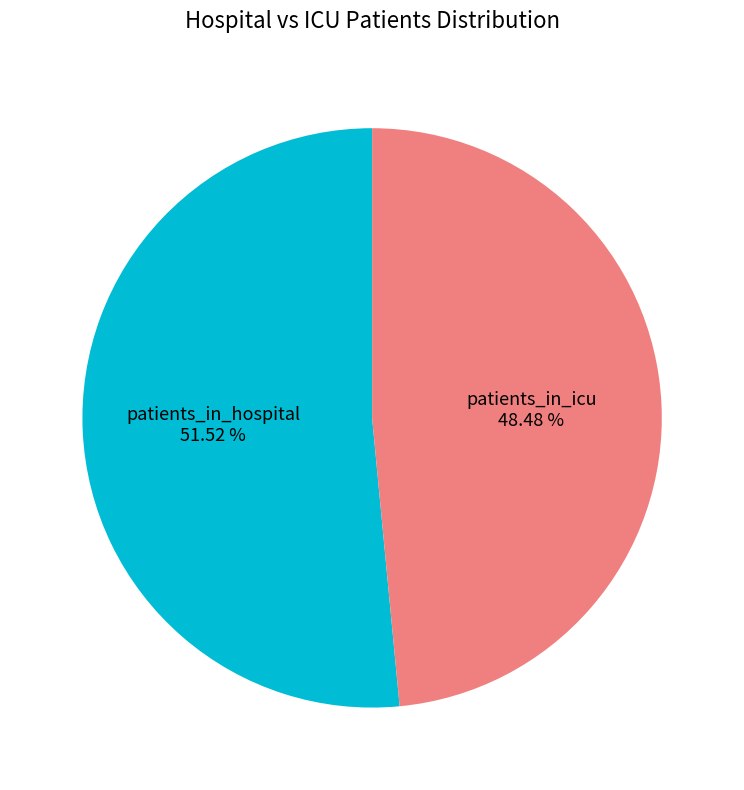

Is there any slice that represents more than half of the pie?

Yes